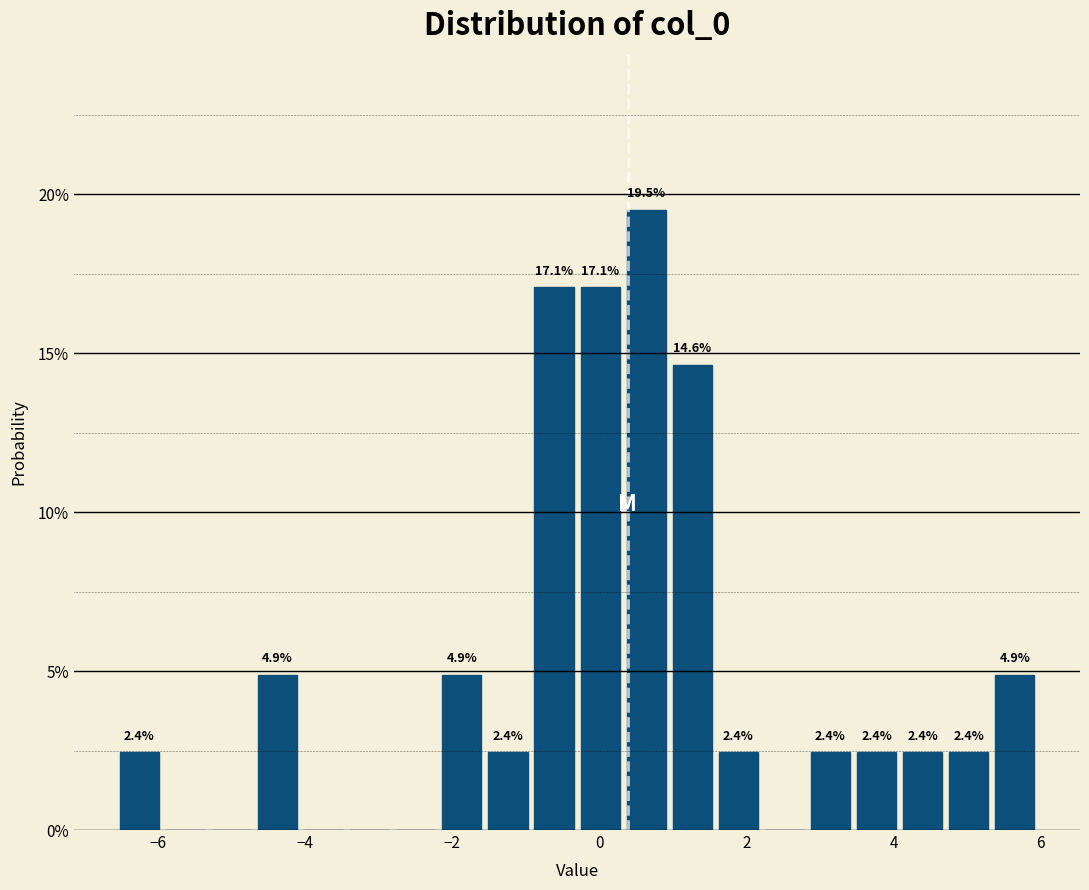

Read against the x-axis, roughly where is the centre of the tallest bar?

0.6